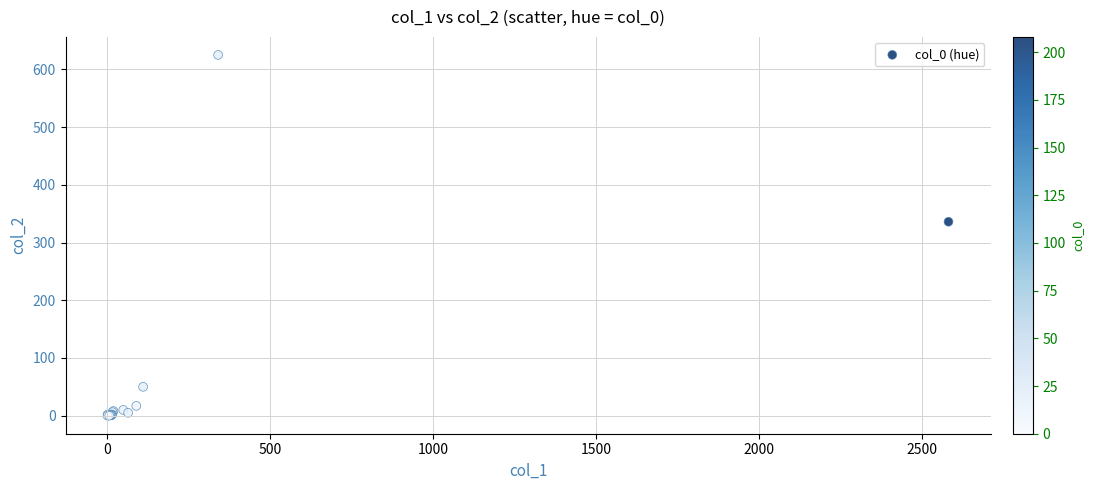

What Y value in the scatter plot is closest to 312?

336